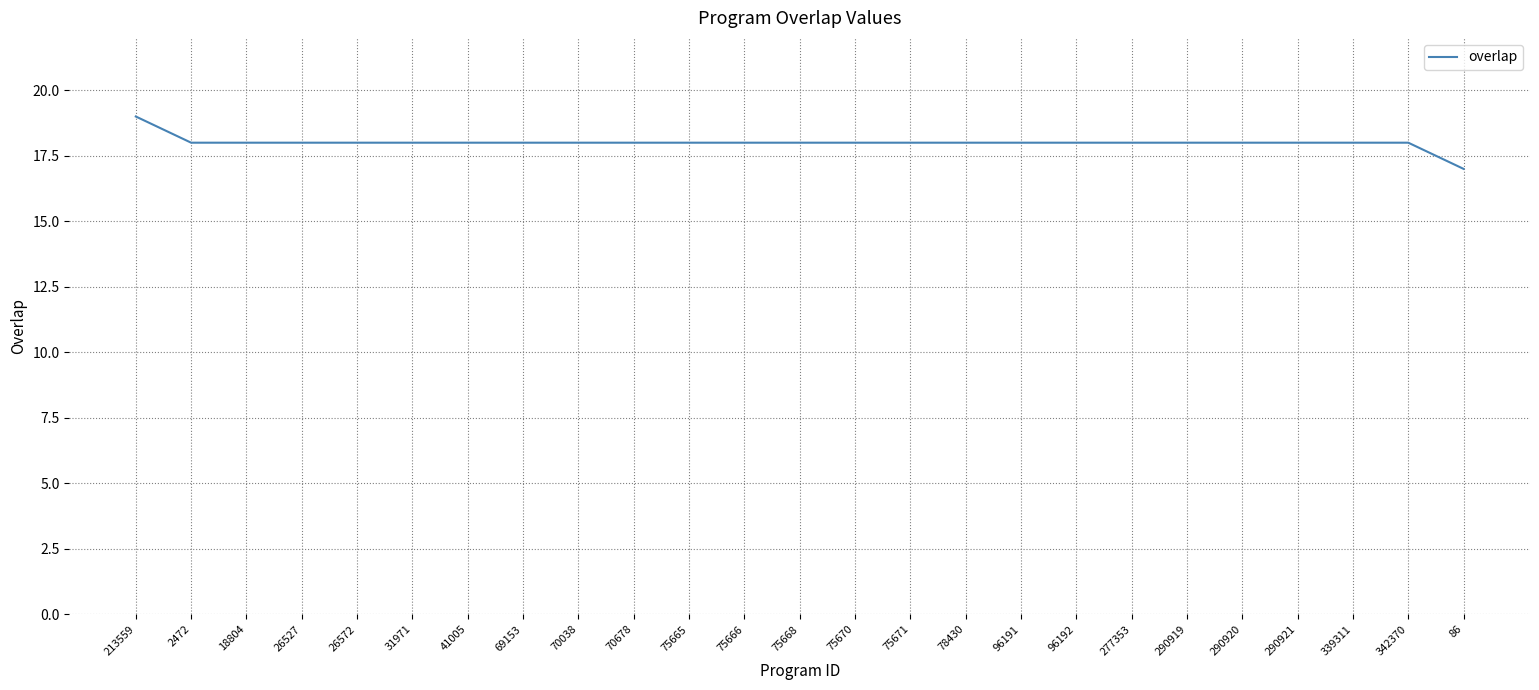

Is this an area chart (filled region under the line)?

No